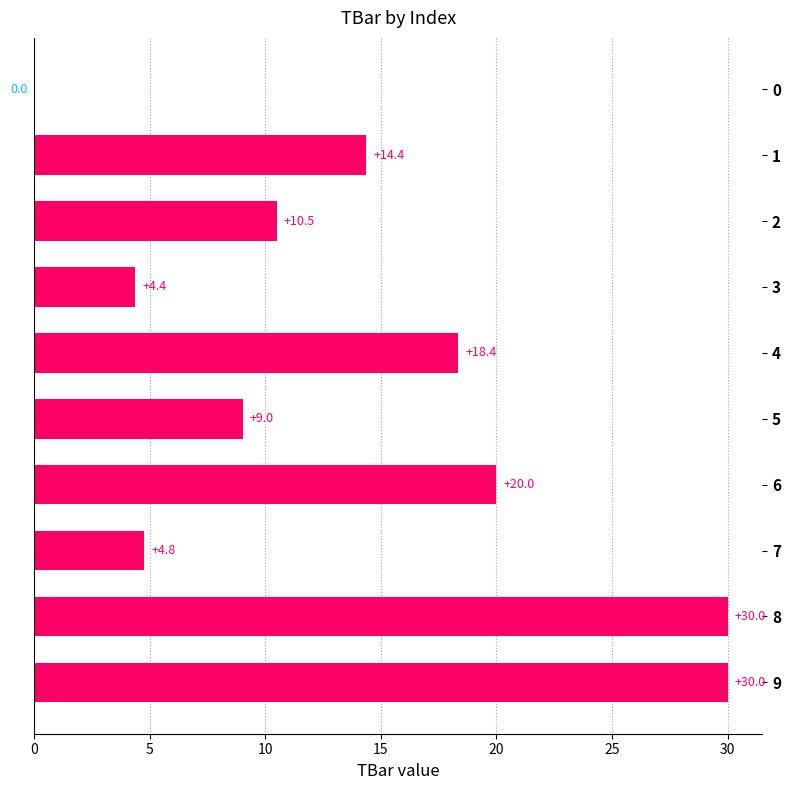

What is the sum of all values?

141.4